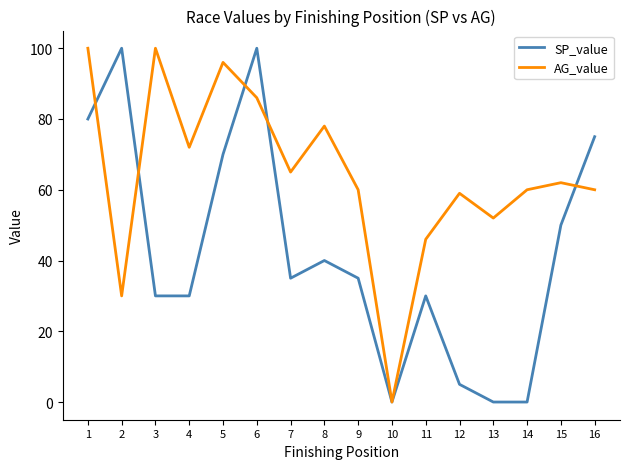

Which series has the largest total across all categories?

AG_value